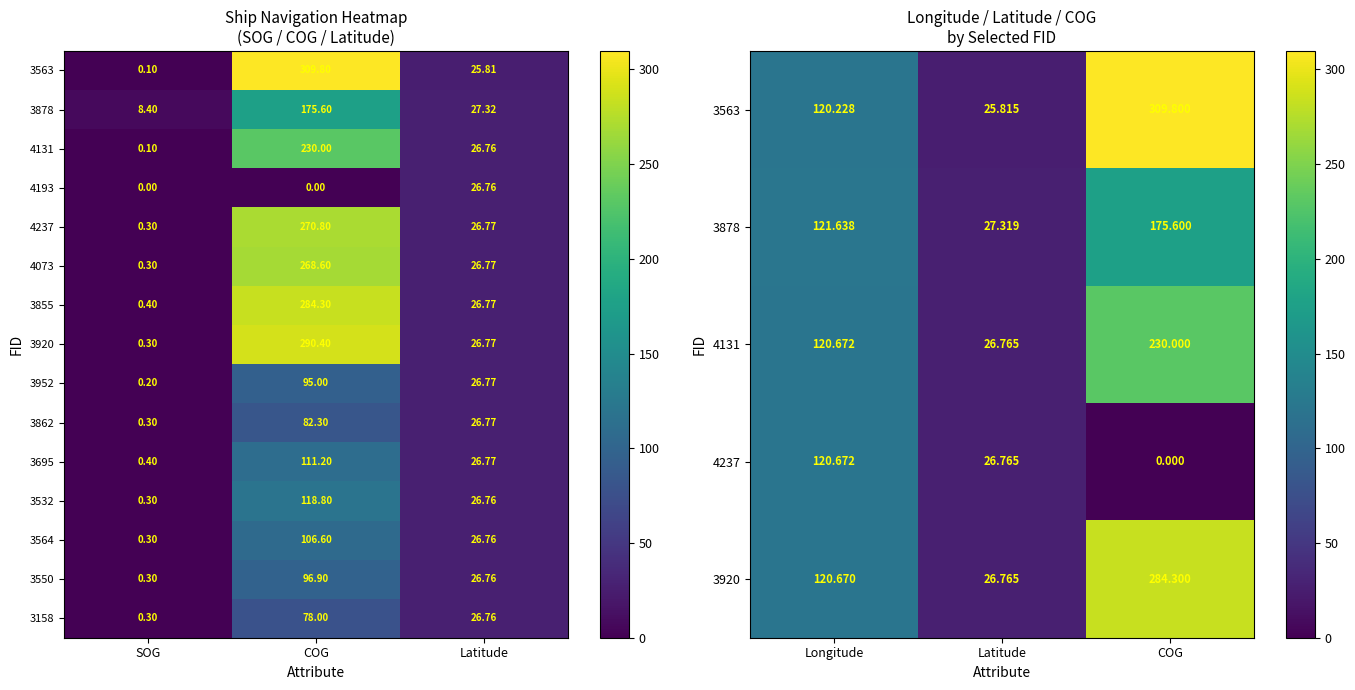

Where is 4073 nearest to the value 134?

Latitude